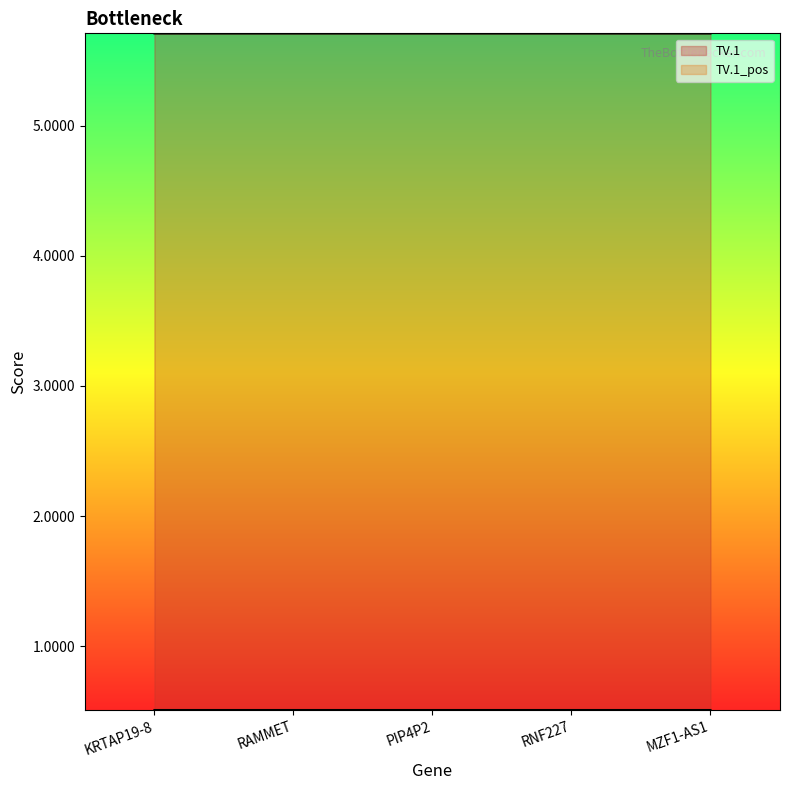

True or false: TV.1 has a value of 8.3 at KRTAP19-8.

False